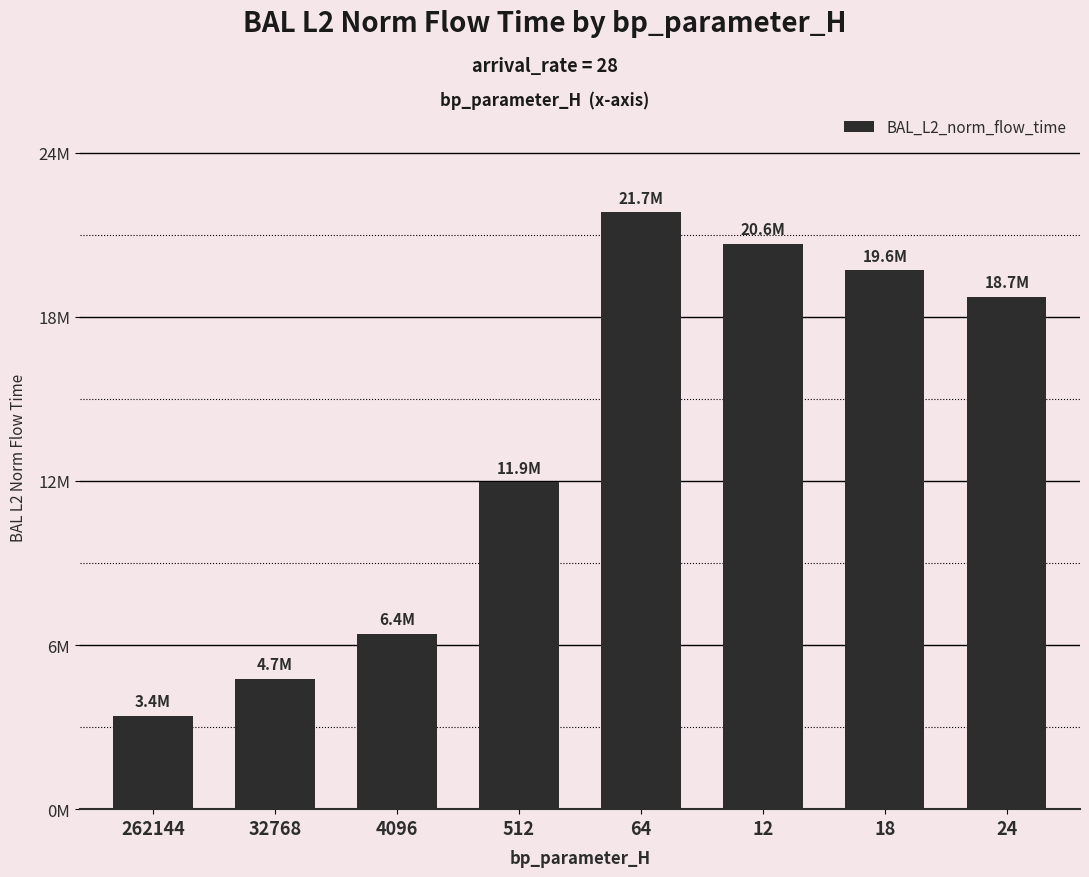

The value at 32768 is 4745604.7. True or false?

True